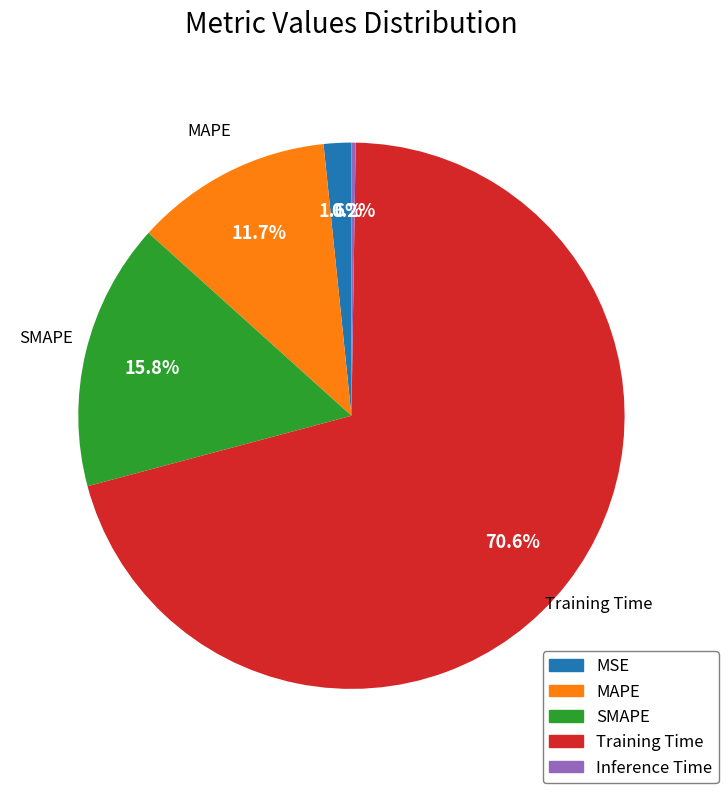

How much of the chart is everything except MAPE?

88.3%